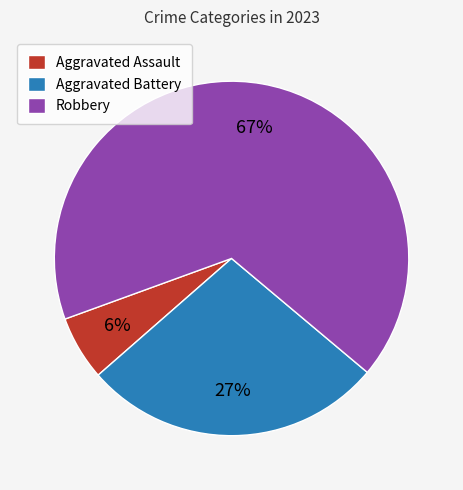

The Aggravated Battery slice represents 18% of the pie. True or false?

False